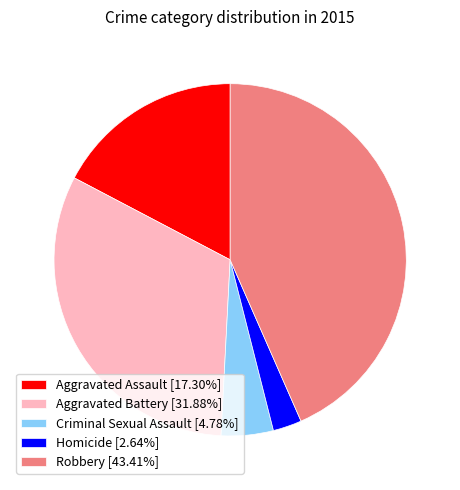

Does any single category account for the majority?

No